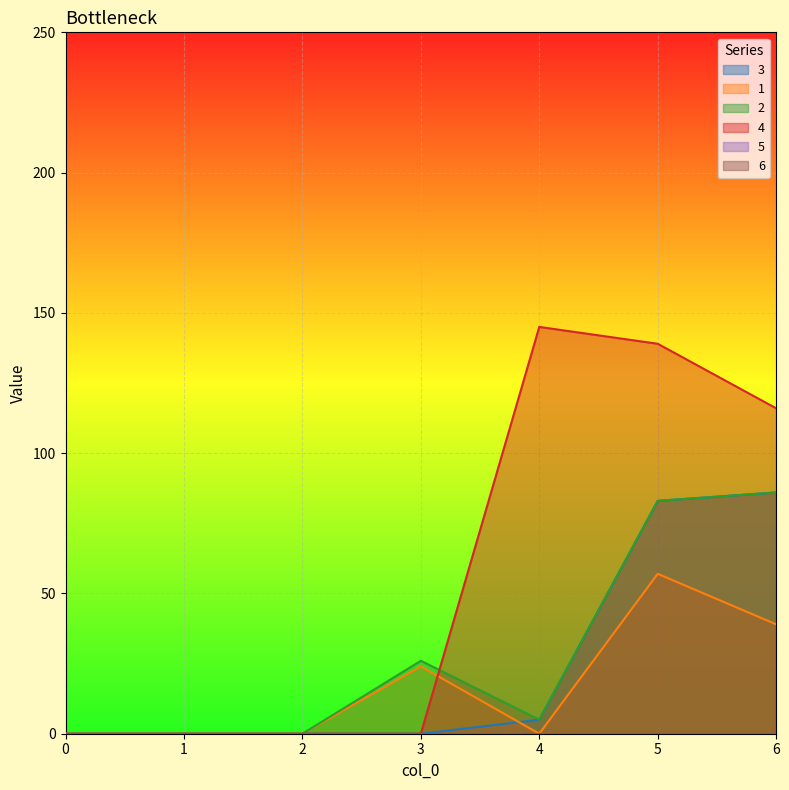

Where is the first local maximum for 4?

4